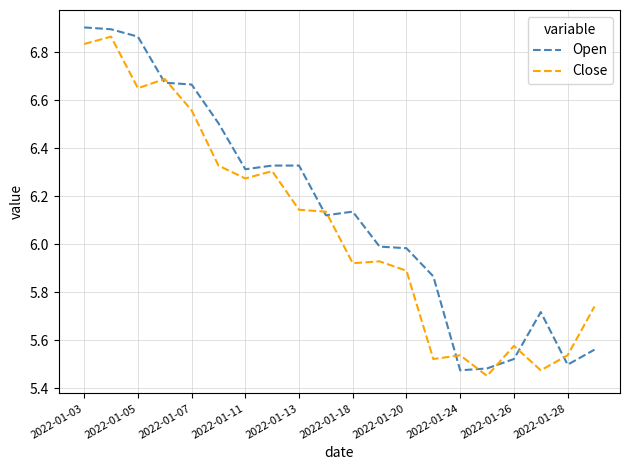

Which series has the widest spread of values?

Open